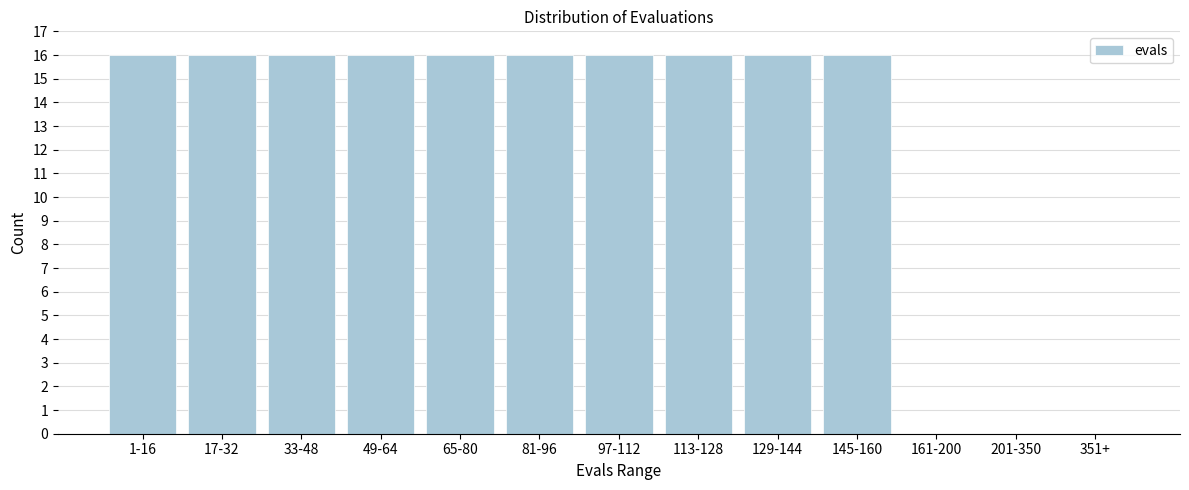

Reading left to right, extract all data points from this chart.

1-16=16	17-32=16	33-48=16	49-64=16	65-80=16	81-96=16	97-112=16	113-128=16	129-144=16	145-160=16	161-200=0	201-350=0	351+=0